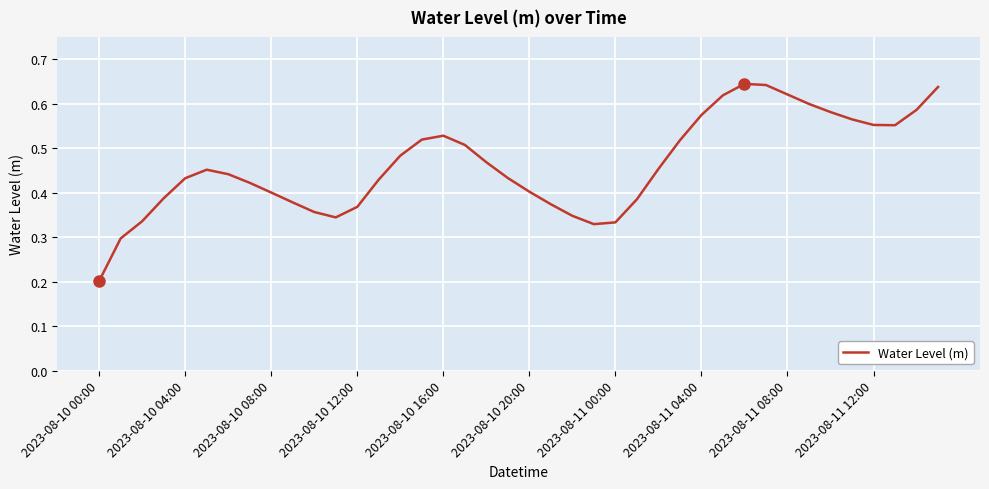

What is the value of the 22nd point from the left?

0.4